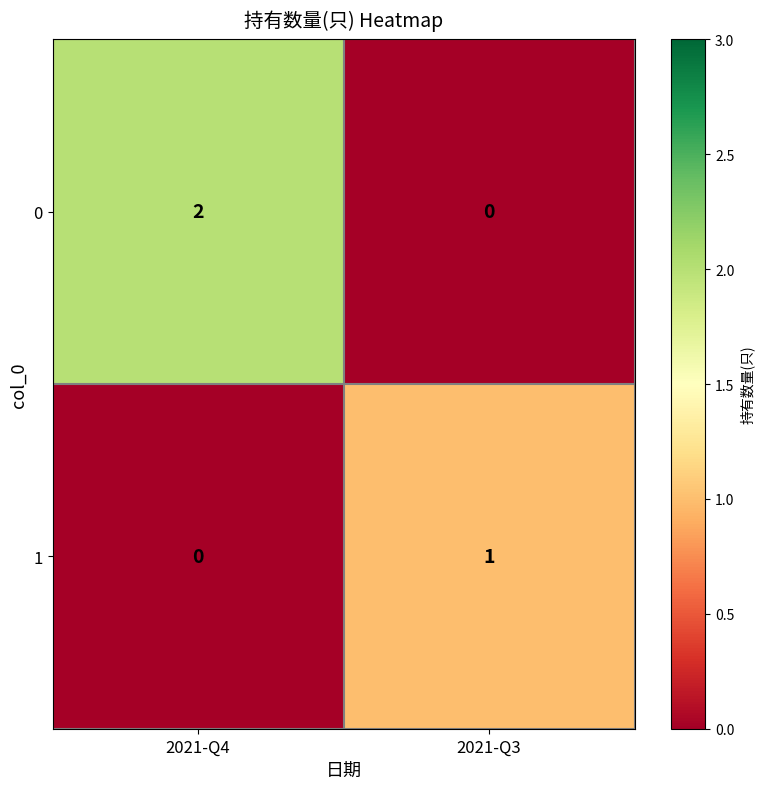

What is the sum of all 1 values?

1